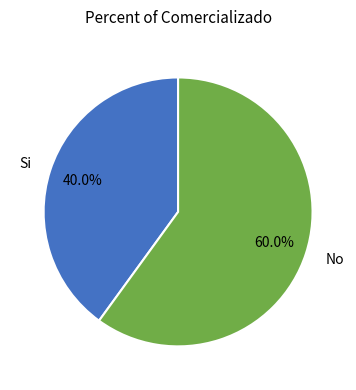

To the nearest percent, what percentage of the pie is No?

60%